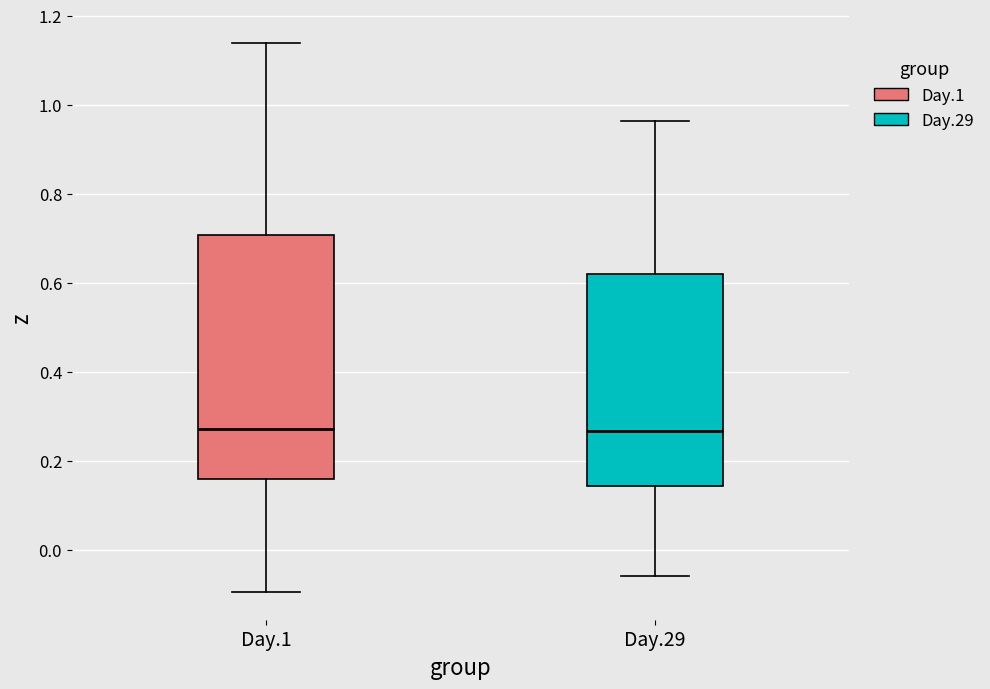

Where is the lower edge of the box for Day.29 on the y-axis? The values are not printed on the chart, so give them approximately, as read against the axis.

0.14